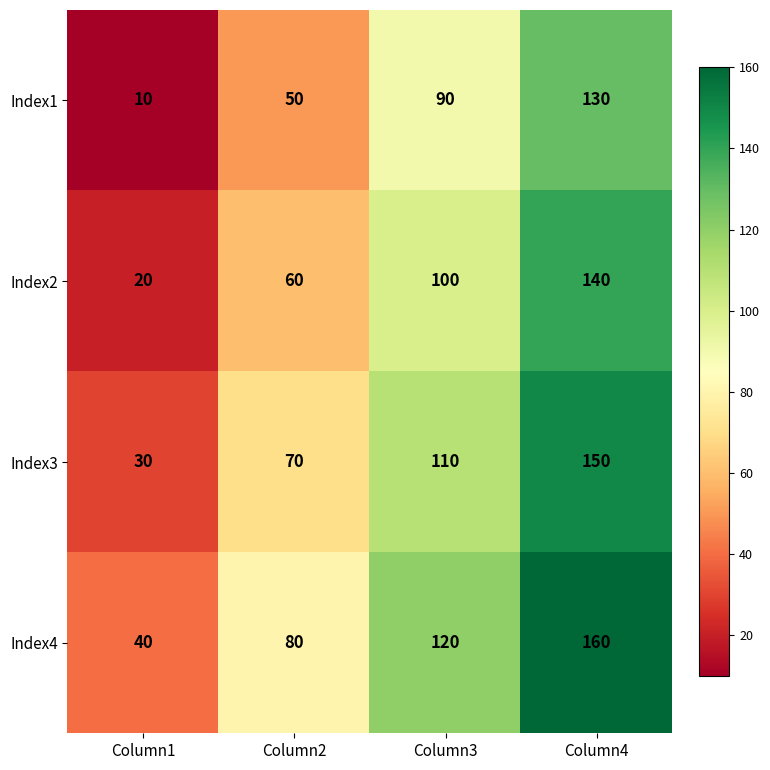

What is the smallest value displayed?

10